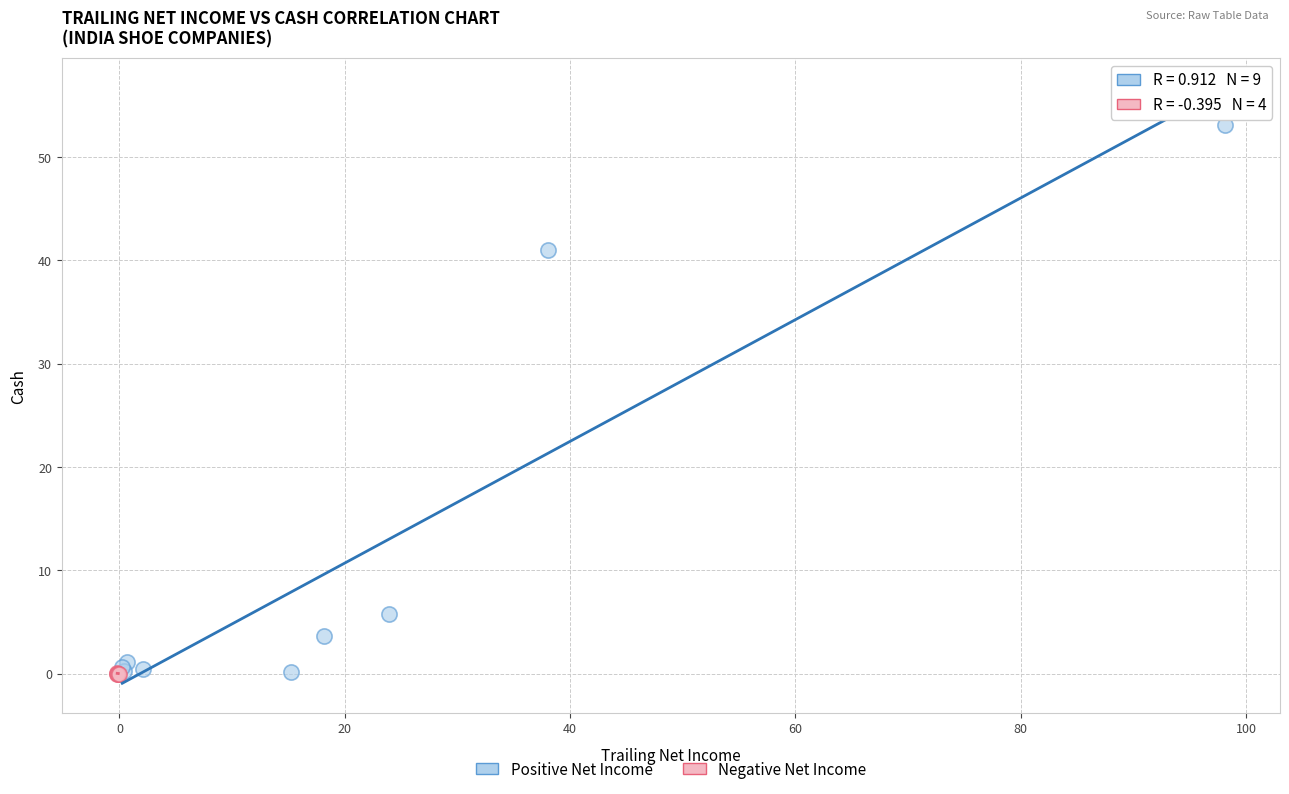

Which series contains the highest Y value?

Positive Net Income